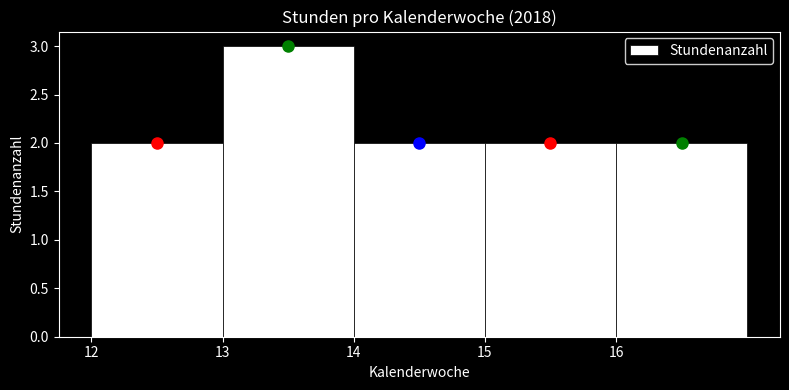

Reading left to right, transcribe this chart: for each bar, give the range it covers on the x-axis and its height. The values are not printed on the chart, so give them approximately, as read against the axis.

12 to 13: 2
13 to 14: 3
14 to 15: 2
15 to 16: 2
16 to 17: 2